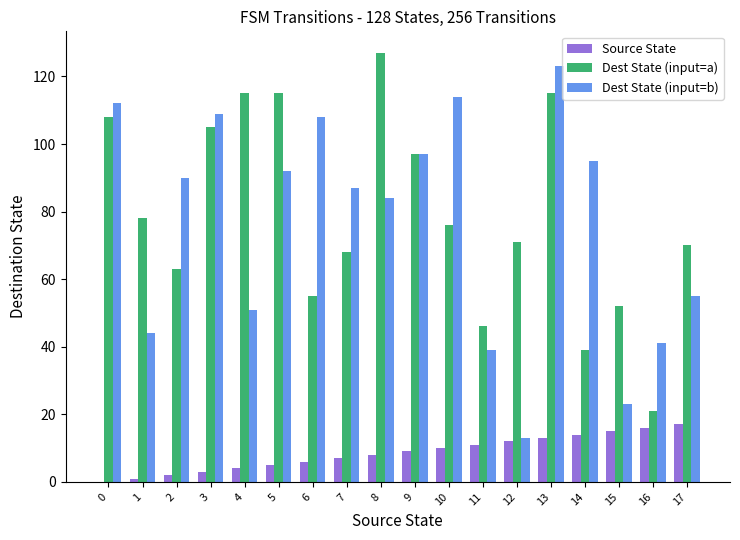

Is it true that Dest State (input=a) equals 75 at 11?

False